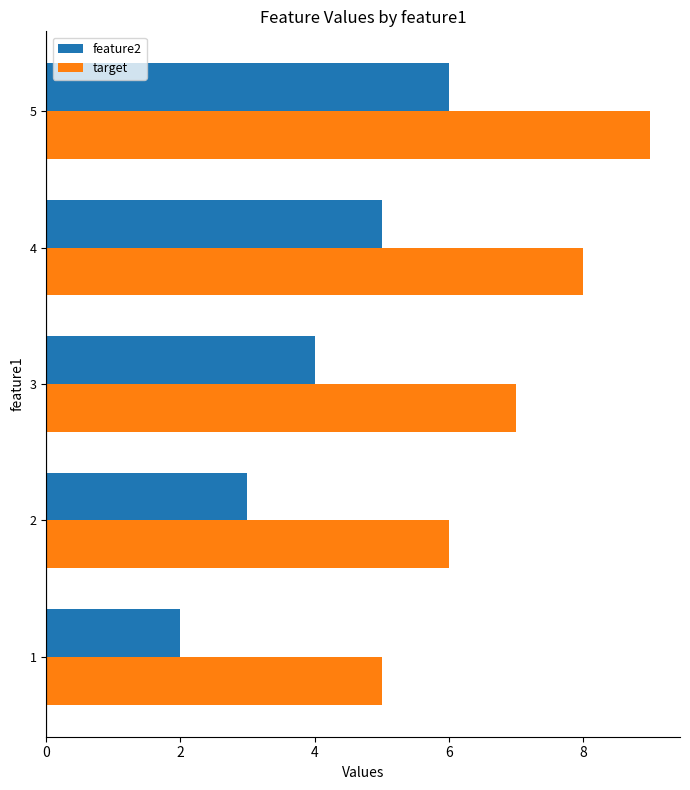

Which label corresponds to the largest value in the chart?

5